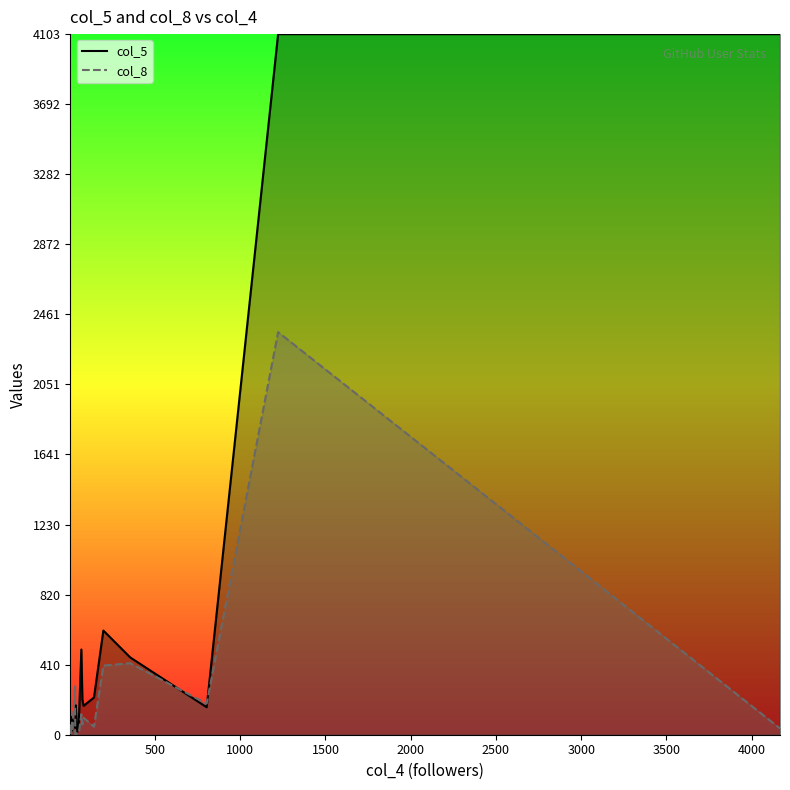

What is the highest value of the col_8 line series?

2358